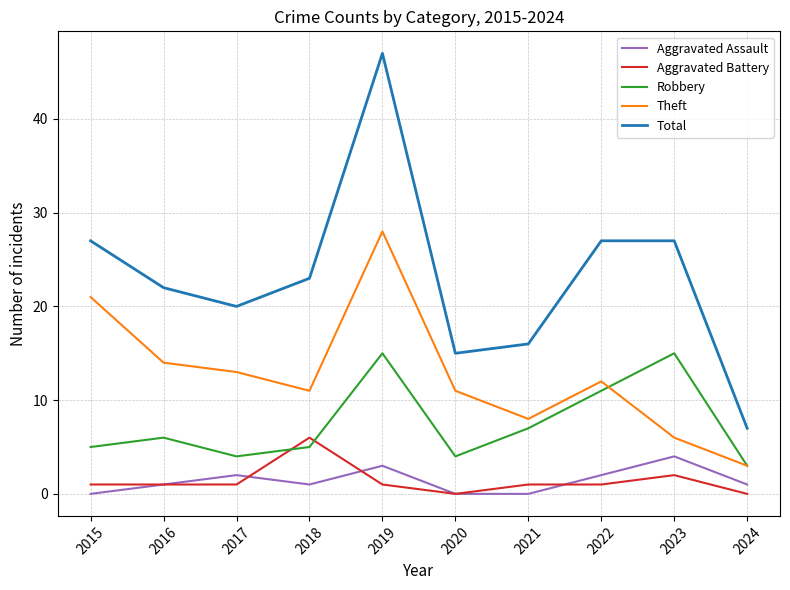

At how many categories does at least one series exceed 32?

1